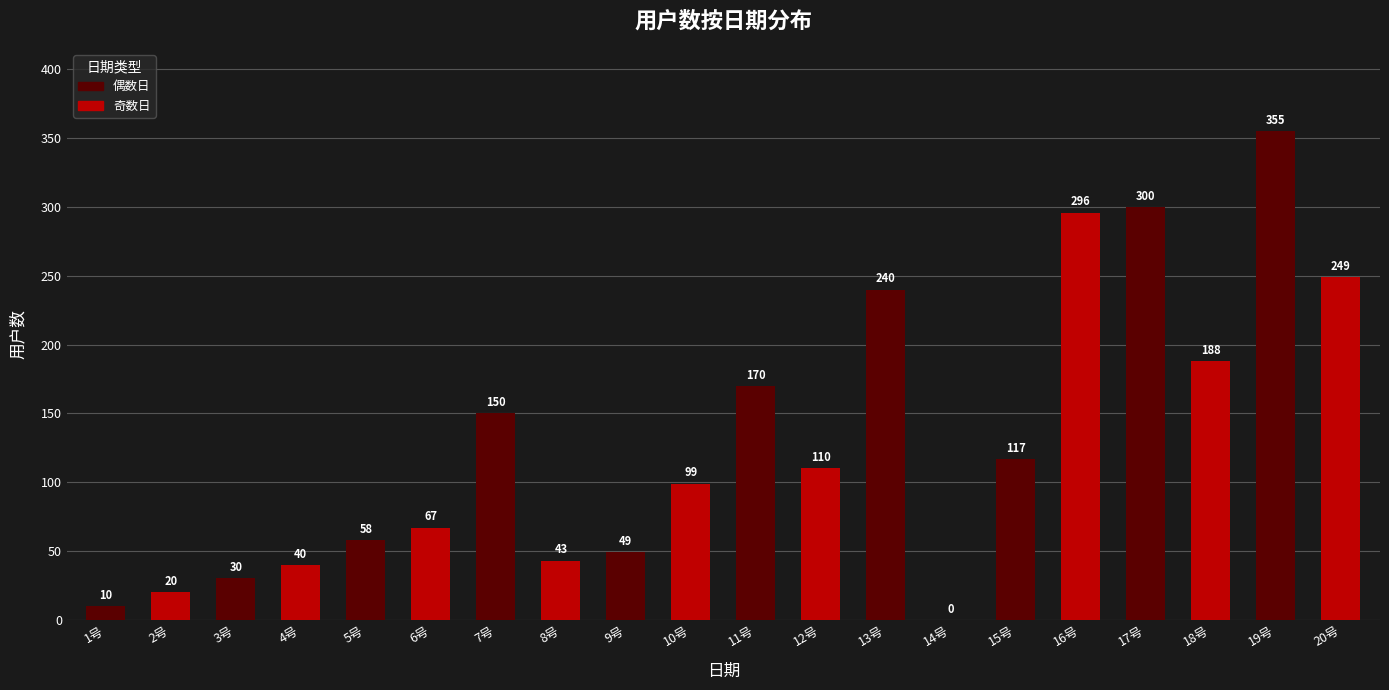

What is the maximum value shown in the chart?

355